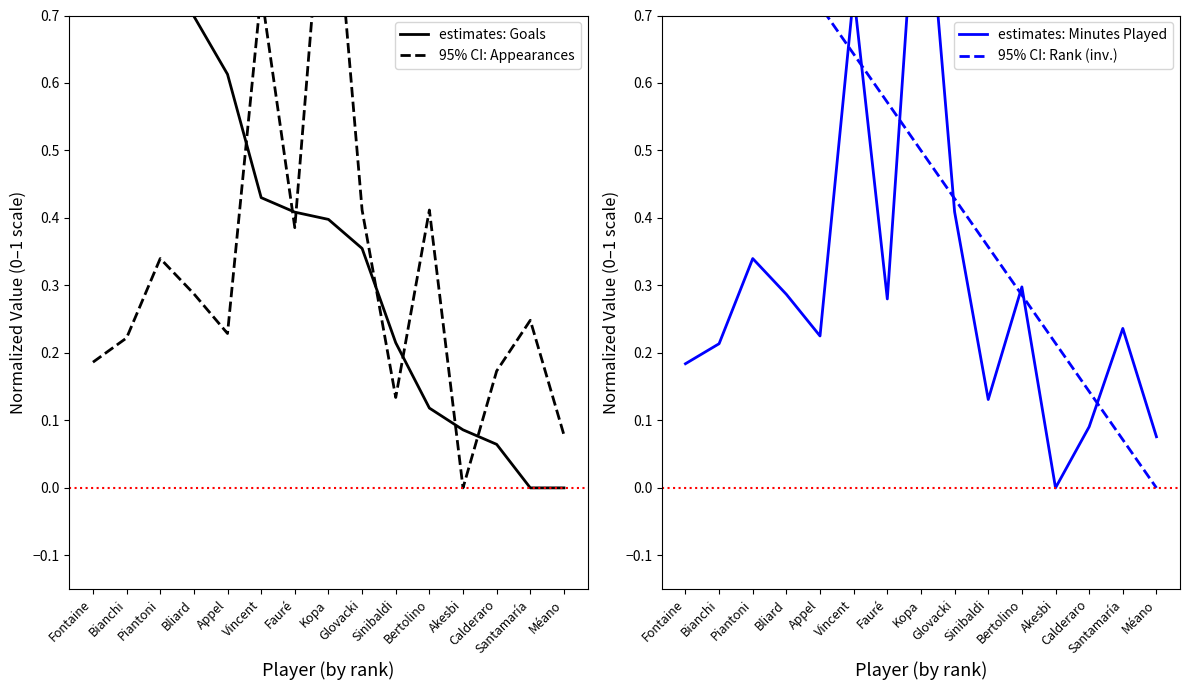

The value of 95% CI: Appearances at Fontaine is 0.2. True or false?

True